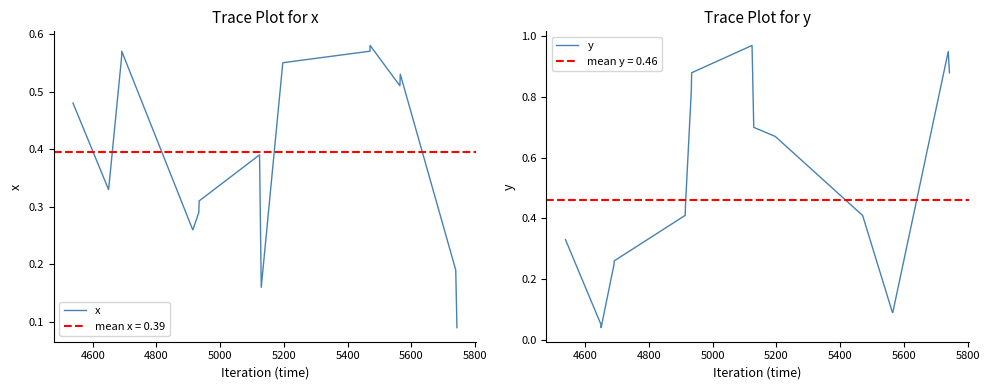

True or false: x and y cross at least once.

True